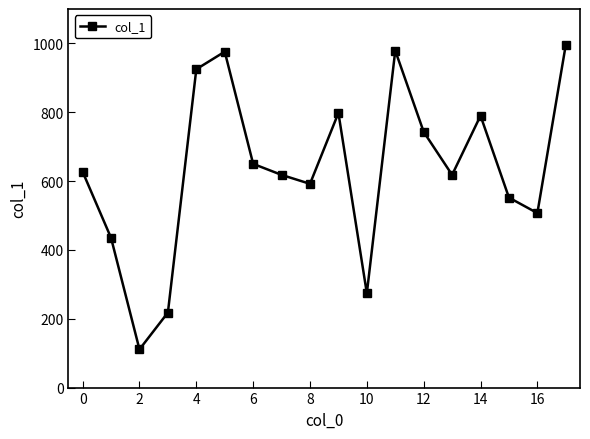

How many values are below 627?

9